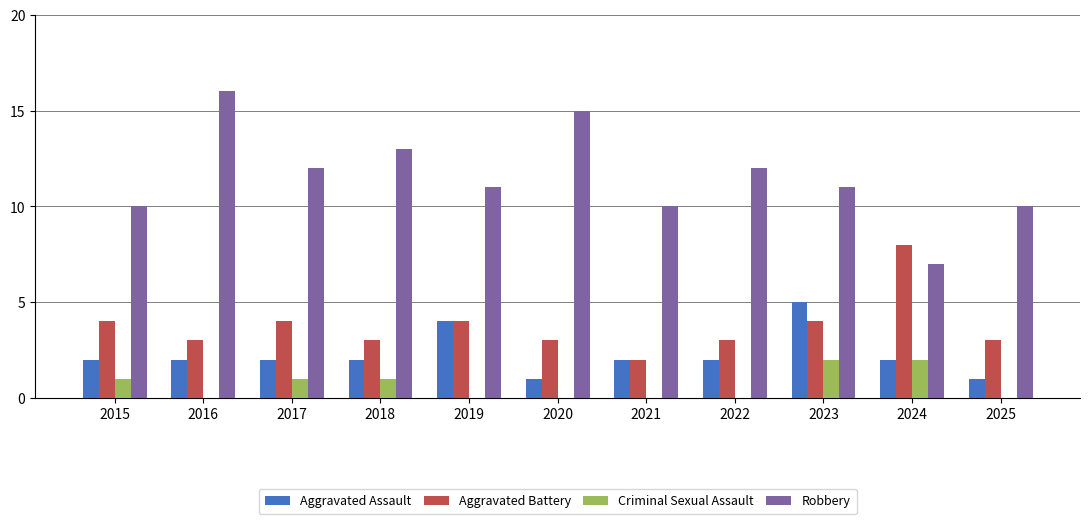

Which series has the widest spread of values?

Robbery